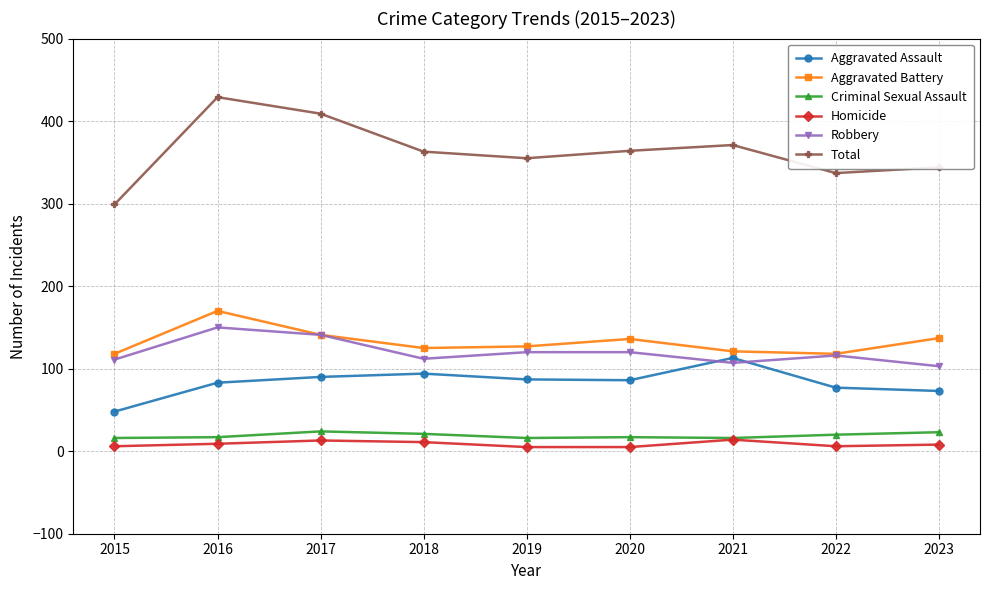

What is the total value across all series at 2020?

728